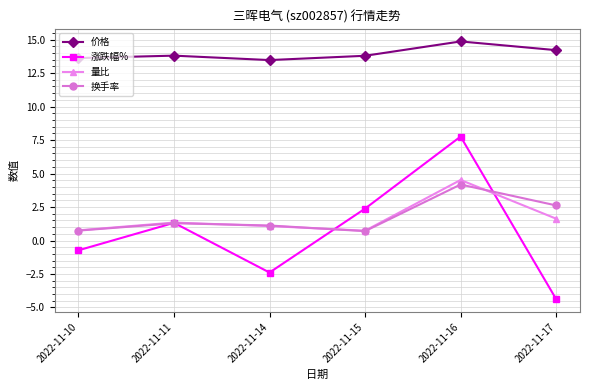

How many data points does each series have?

6